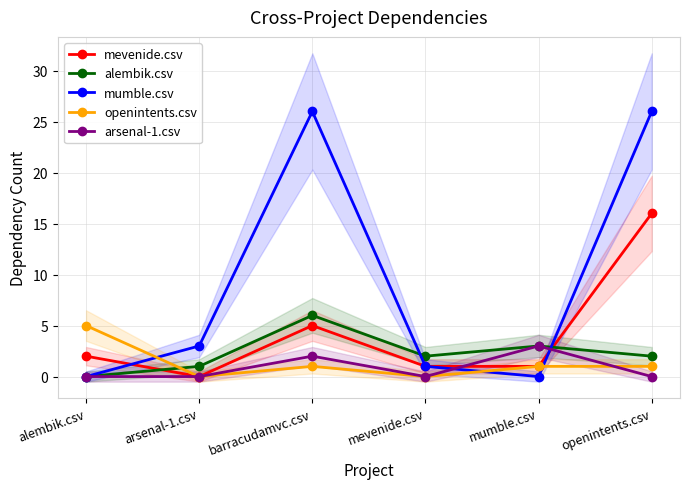

Where is the first local maximum for openintents.csv?

barracudamvc.csv